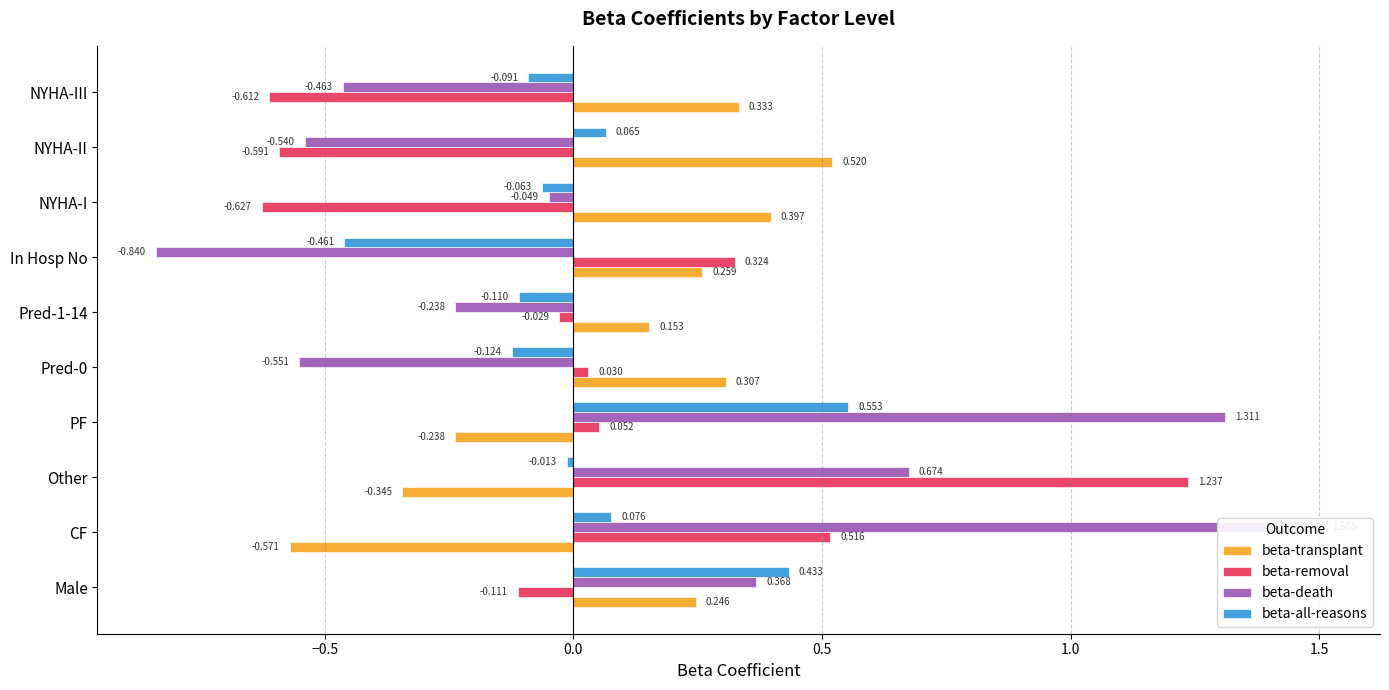

True or false: beta-all-reasons has a value of 0.7 at Male.

False